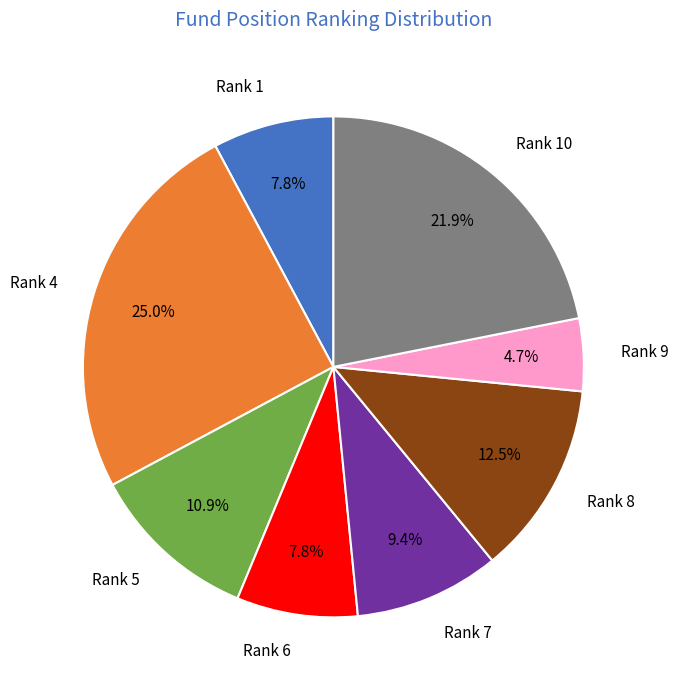

How many slices are in this pie chart?

8